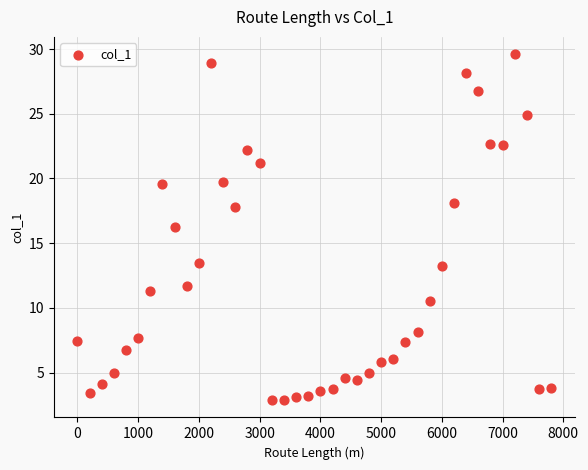

What is the range of X values (max minus min)?

7800.0